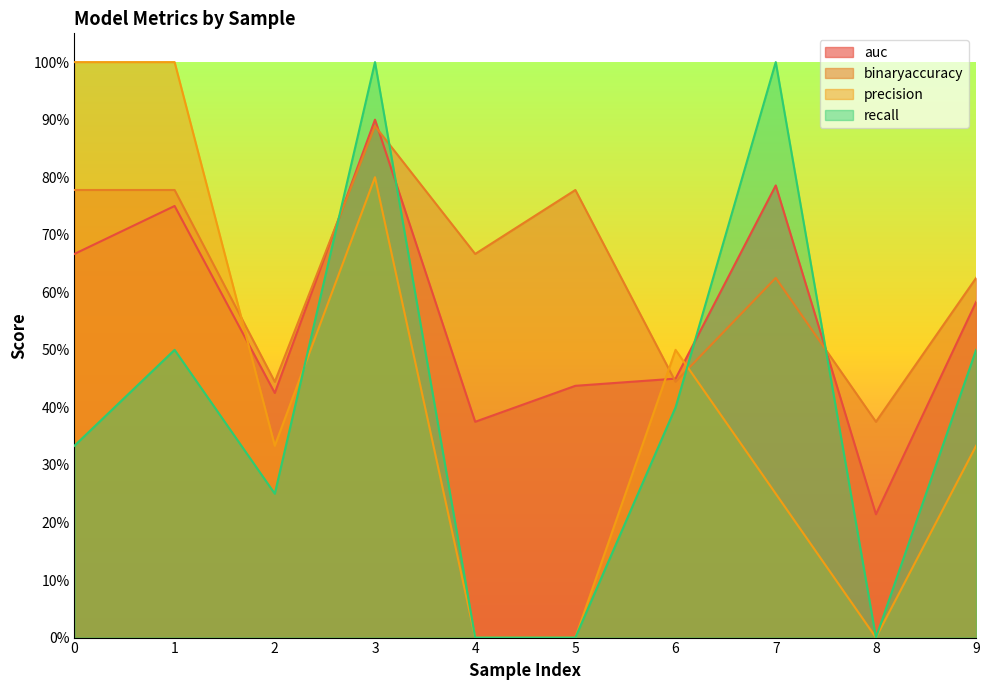

Reading right to left, transcribe all the data shown in this chart.

auc: 9=0.6	8=0.2	7=0.8	6=0.5	5=0.4	4=0.4	3=0.9	2=0.4	1=0.8	0=0.7
binaryaccuracy: 9=0.6	8=0.4	7=0.6	6=0.4	5=0.8	4=0.7	3=0.9	2=0.4	1=0.8	0=0.8
precision: 9=0.3	8=0.0	7=0.2	6=0.5	5=0.0	4=0.0	3=0.8	2=0.3	1=1.0	0=1.0
recall: 9=0.5	8=0.0	7=1.0	6=0.4	5=0.0	4=0.0	3=1.0	2=0.2	1=0.5	0=0.3